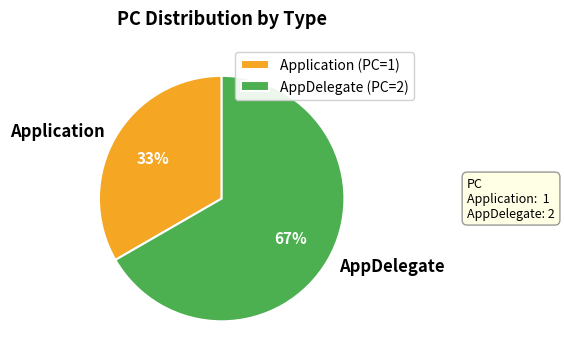

To the nearest percent, what is the combined percentage of Application and AppDelegate?

100%